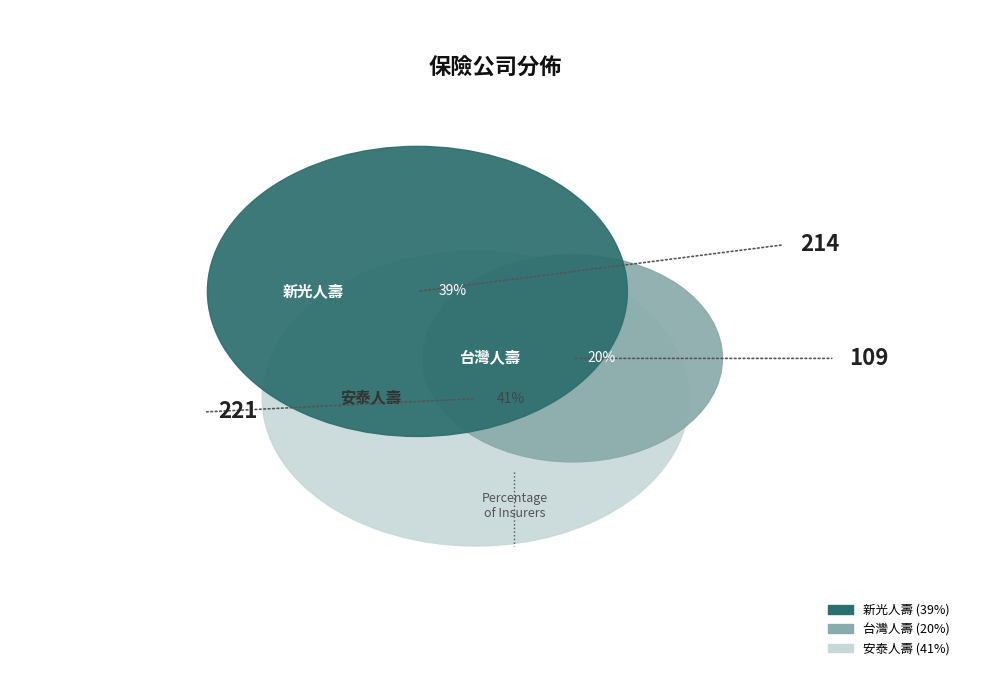

Is there any slice that represents more than half of the pie?

No